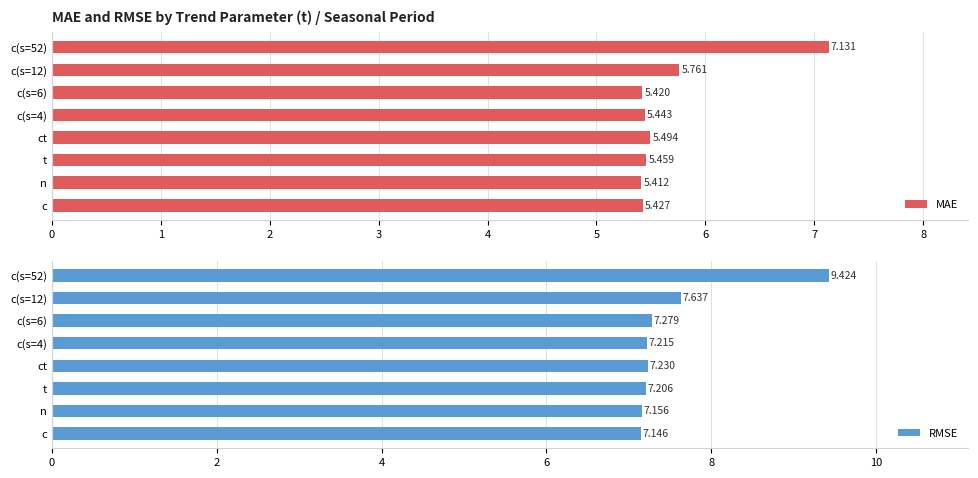

Rank the categories by RMSE value from lowest to highest.

c, n, t, c(s=4), ct, c(s=6), c(s=12), c(s=52)